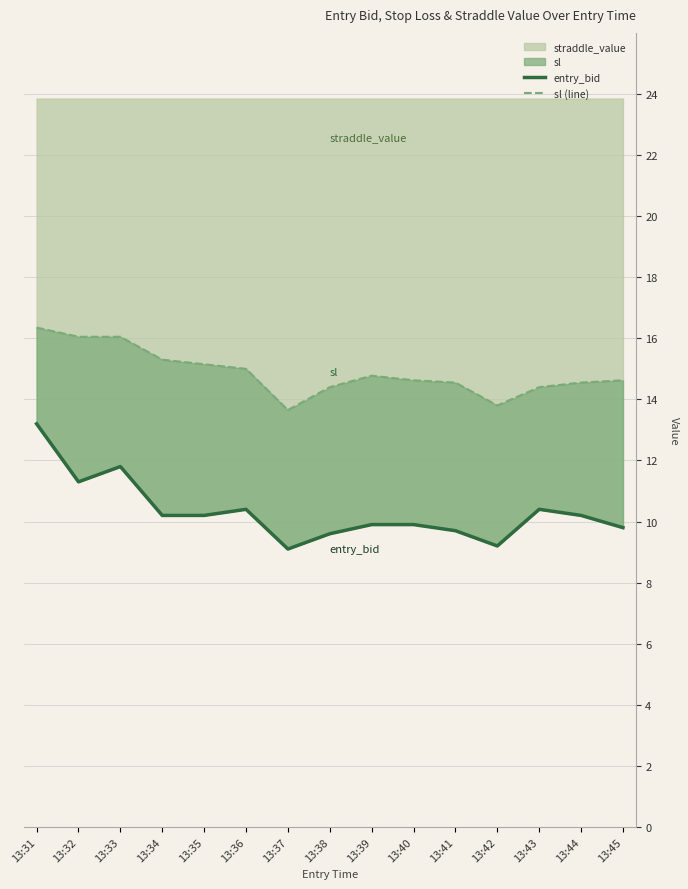

True or false: entry_bid and sl (line) cross at least once.

False